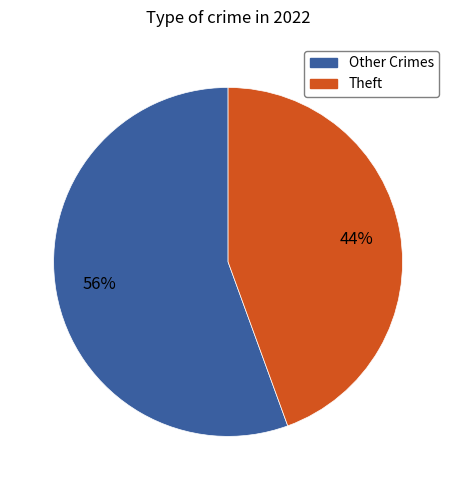

Is there a majority slice in this chart?

Yes